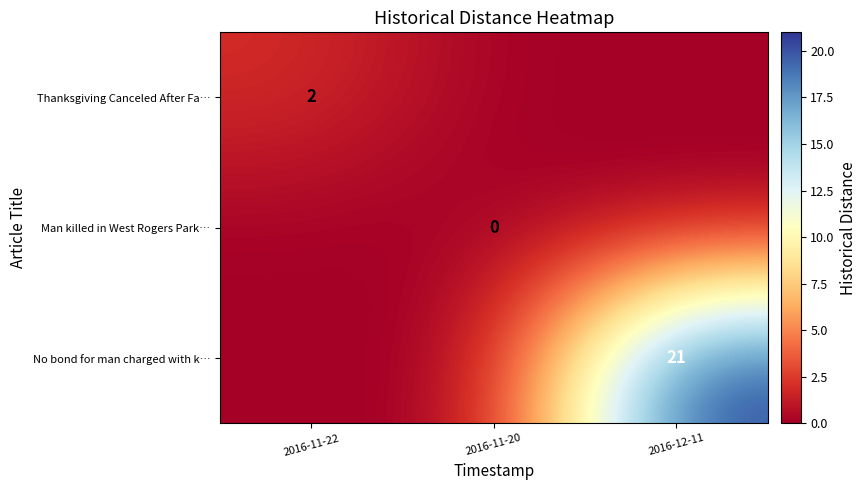

How many values in the Thanksgiving Canceled After Fa… series exceed 0?

1